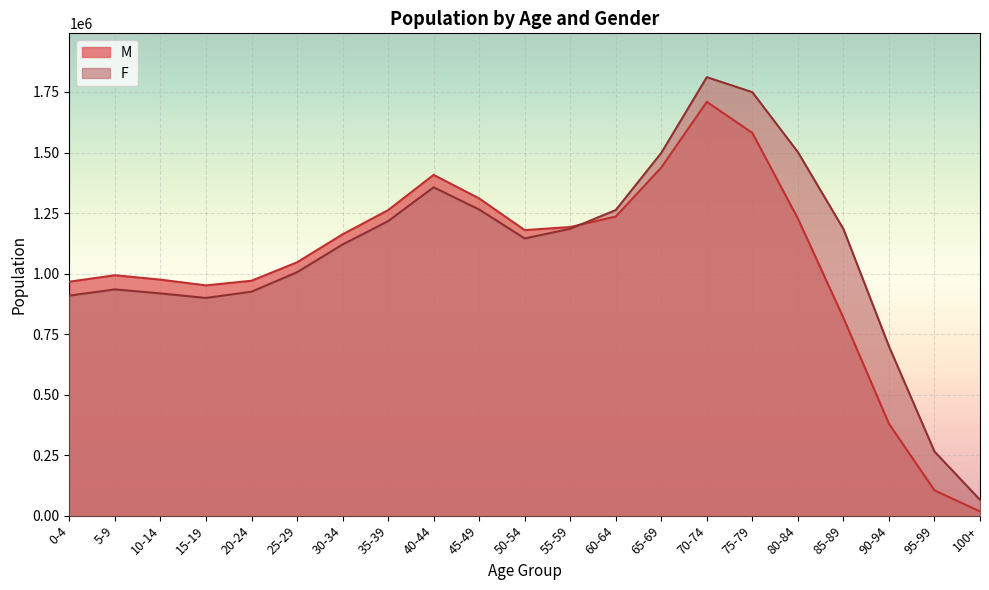

Reading left to right, transcribe all the data shown in this chart.

M: 966520	993020	974815	951073	970253	1046521	1161914	1261902	1407600	1310293	1179420	1192218	1235436	1438080	1709173	1580818	1227398	817127	379814	104321	17490
F: 908952	934448	917968	899200	925172	1005452	1119976	1216430	1356176	1264578	1145068	1184746	1262160	1498408	1811151	1749186	1501782	1184337	699663	264850	65262